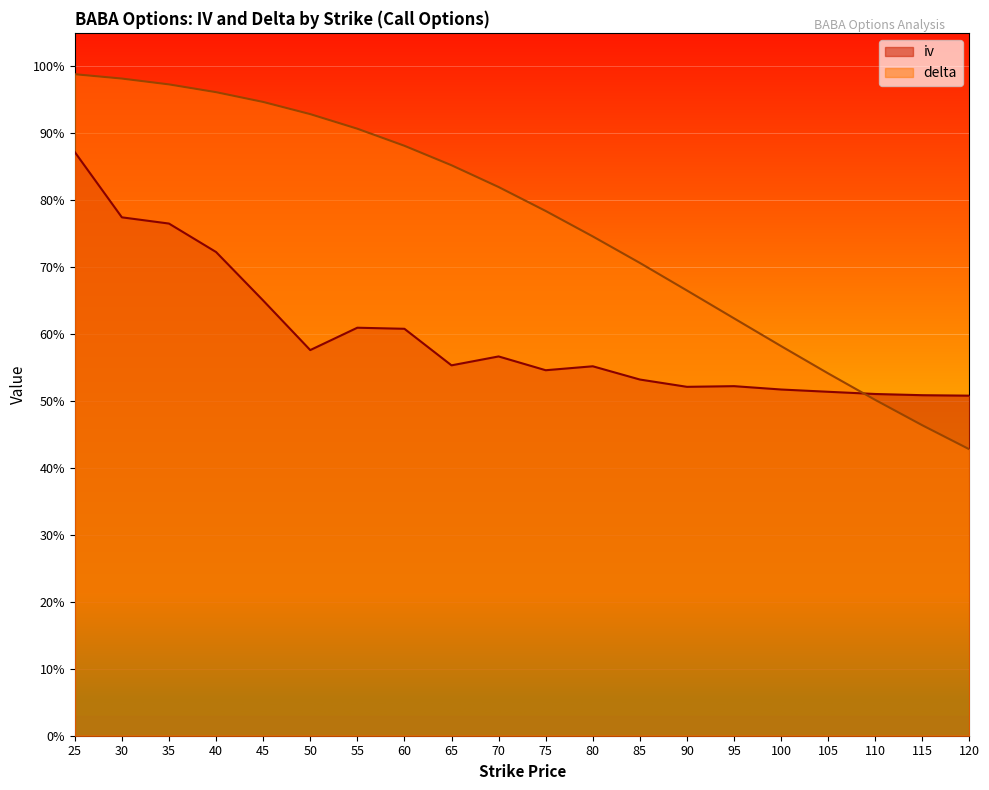

In iv, how many points are higher than both neighbors (excluding endpoints)?

4